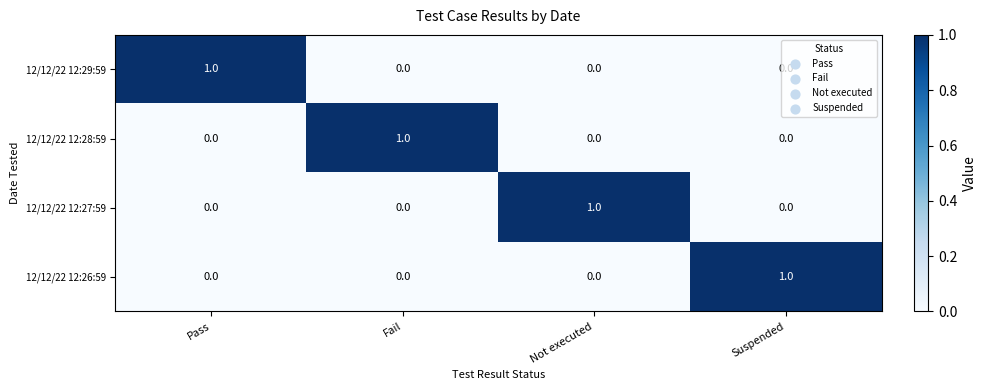

Which category has the highest value in the 12/12/22 12:27:59 series?

Not executed